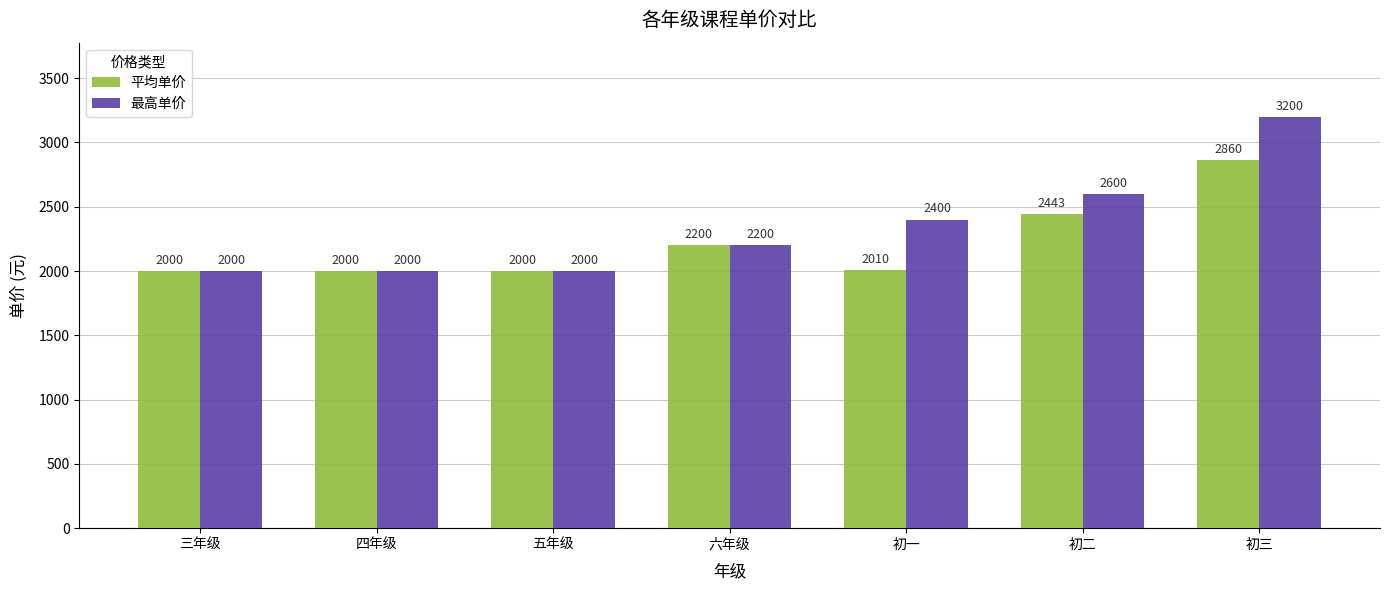

Reading left to right, what are all the values shown in this chart?

平均单价: 2000	2000	2000	2200	2010	2443	2860
最高单价: 2000	2000	2000	2200	2400	2600	3200